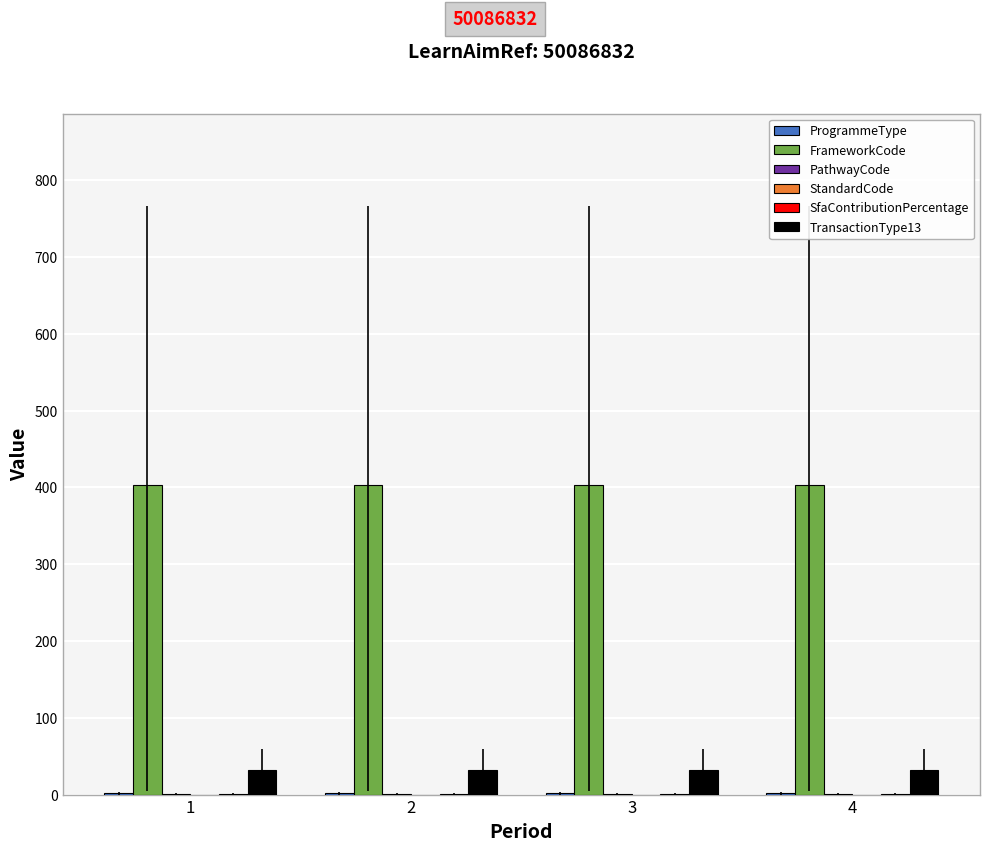

Is it true that TransactionType13 equals 31.4 at 3?

True